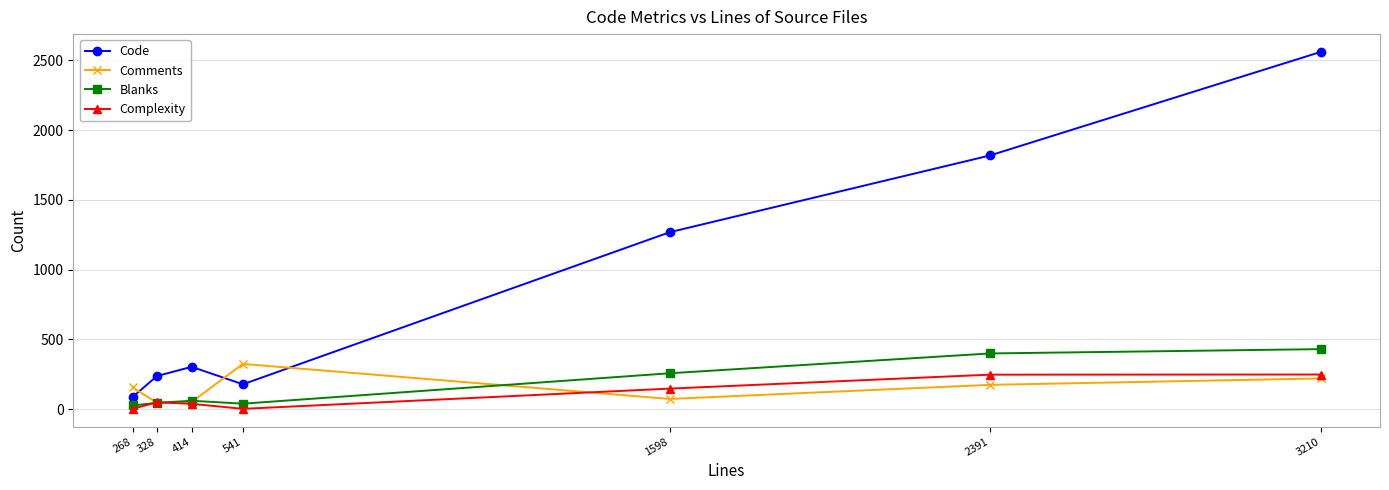

What is the sum of all Comments values?

1043